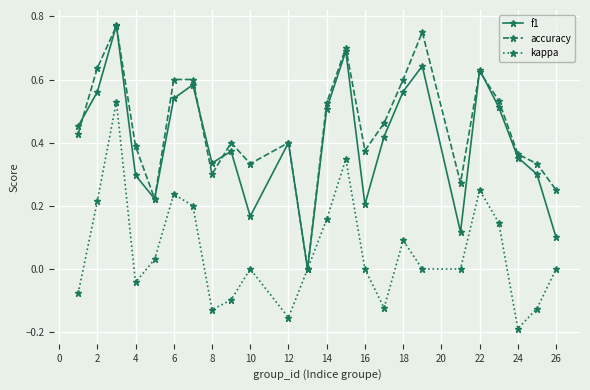

True or false: f1 has more than 0 points higher than both neighbors.

True